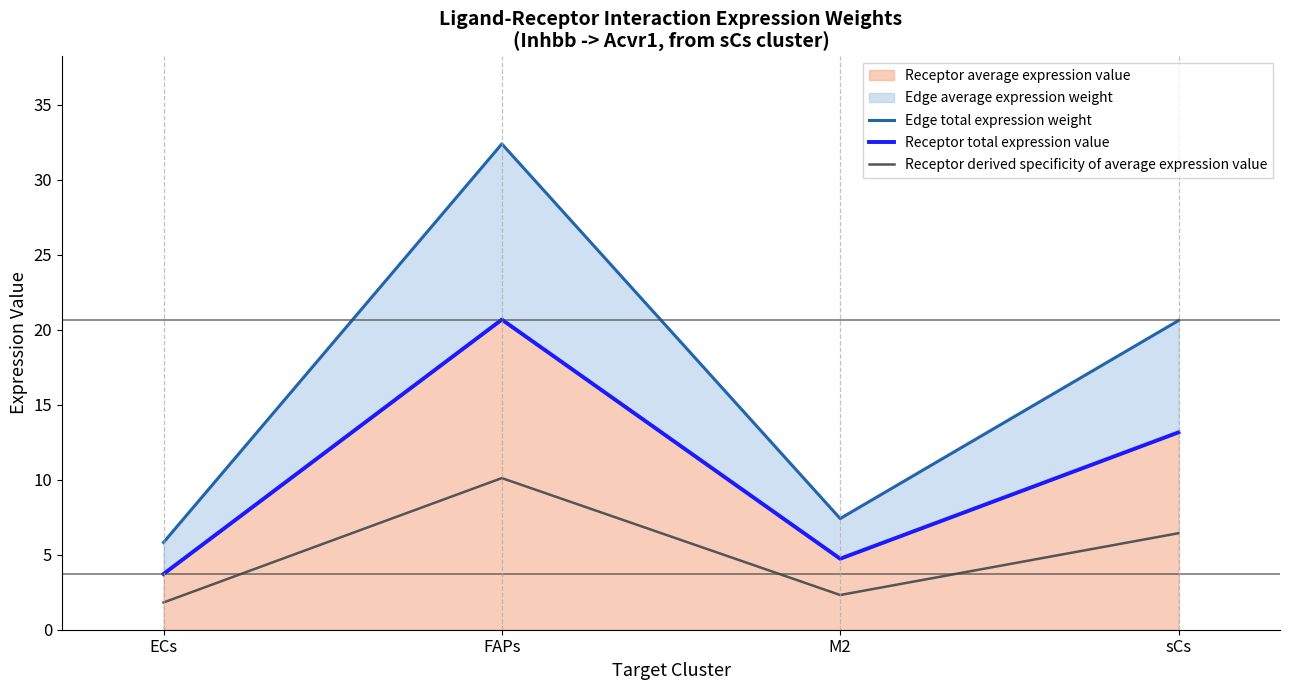

At sCs, list the series in order from largest to smallest.

Edge total expression weight, Receptor total expression value, Receptor derived specificity of average expression value